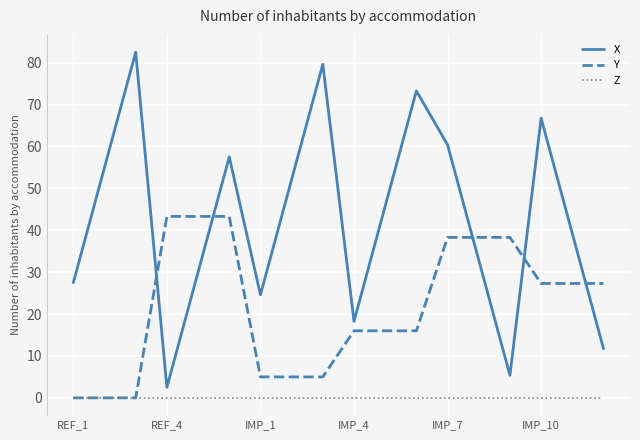

List the series in order of their overall mean, highest first.

X, Y, Z